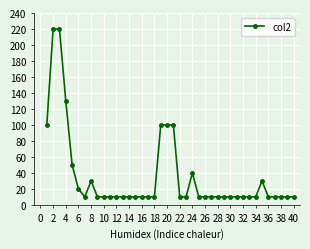

True or false: there are more than 2 points higher than both neighbors.

True